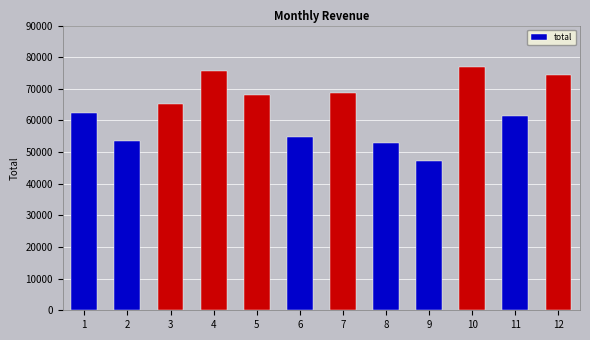

What is the minimum value shown in the chart?

47067.9